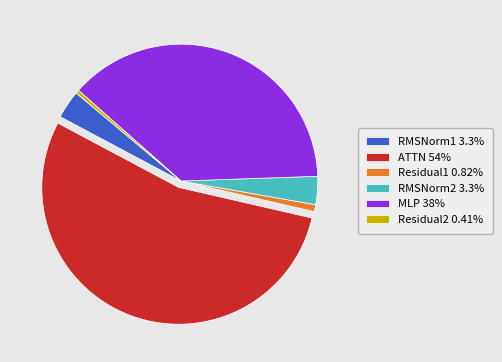

Approximately how many times larger is the value at ATTN 54% compared to MLP 38%?

1.4